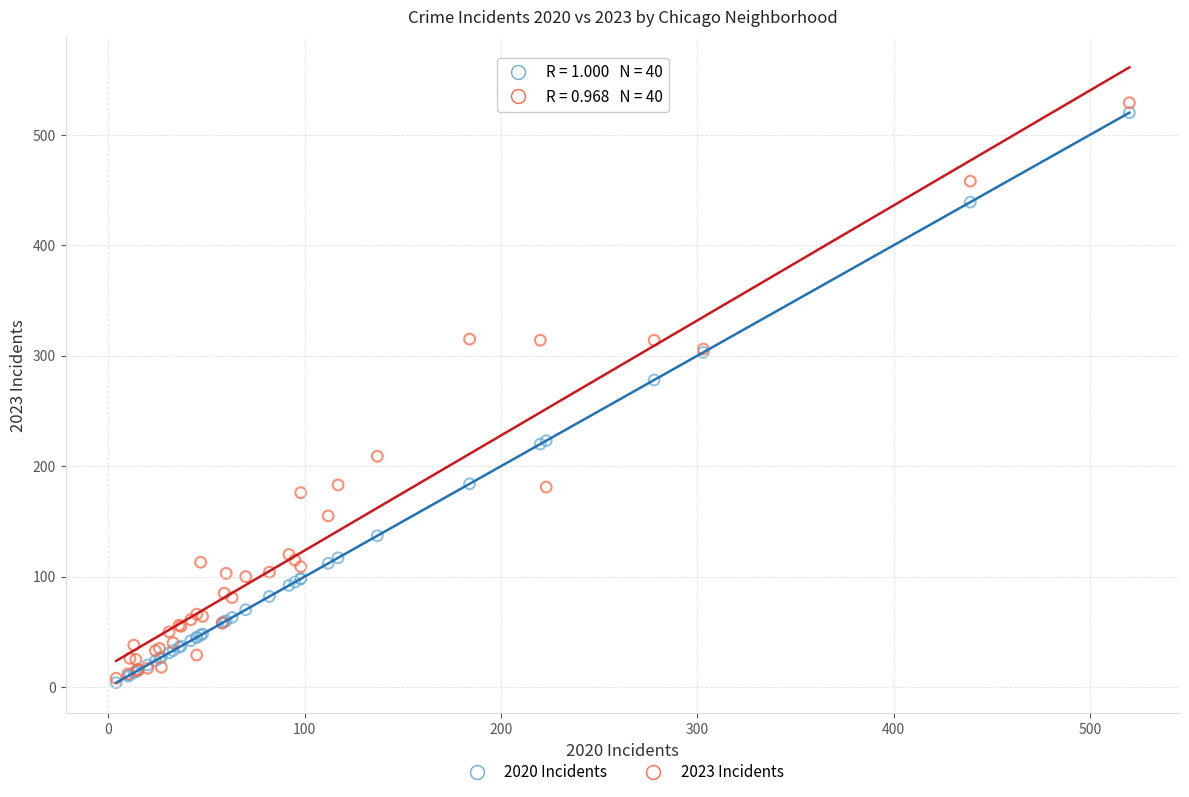

In the 2020 Incidents series, what Y value is closest to 262?

278